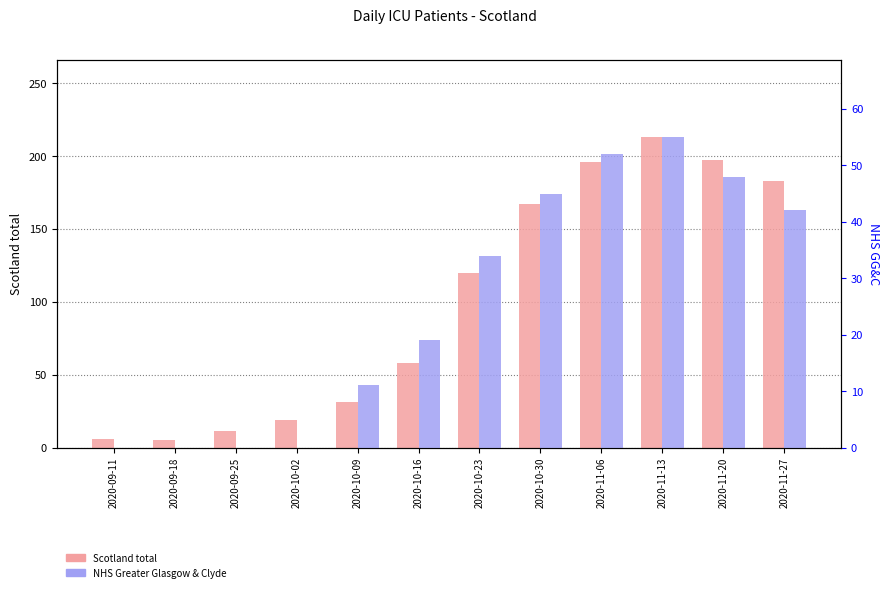

Reading left to right, extract all data points from this chart.

Scotland total: 2020-09-11=6	2020-09-18=5	2020-09-25=11	2020-10-02=19	2020-10-09=31	2020-10-16=58	2020-10-23=120	2020-10-30=167	2020-11-06=196	2020-11-13=213	2020-11-20=197	2020-11-27=183
NHS Greater Glasgow & Clyde: 2020-09-11=0	2020-09-18=0	2020-09-25=0	2020-10-02=0	2020-10-09=11	2020-10-16=19	2020-10-23=34	2020-10-30=45	2020-11-06=52	2020-11-13=55	2020-11-20=48	2020-11-27=42